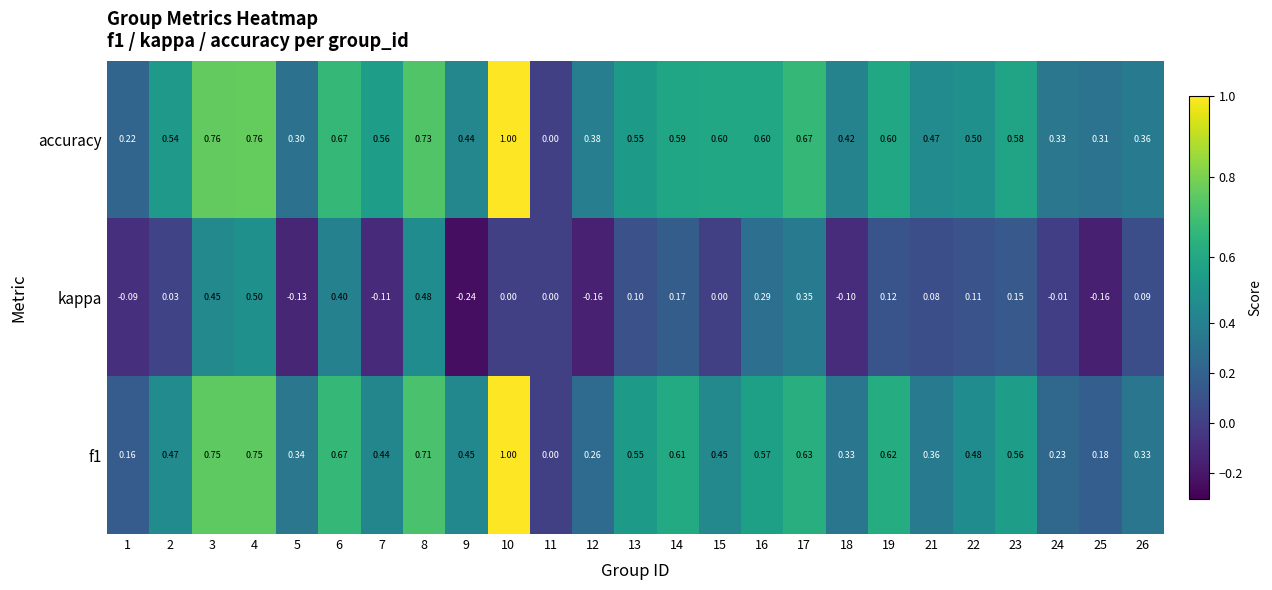

Which series changed the most between 4 and 13?

kappa